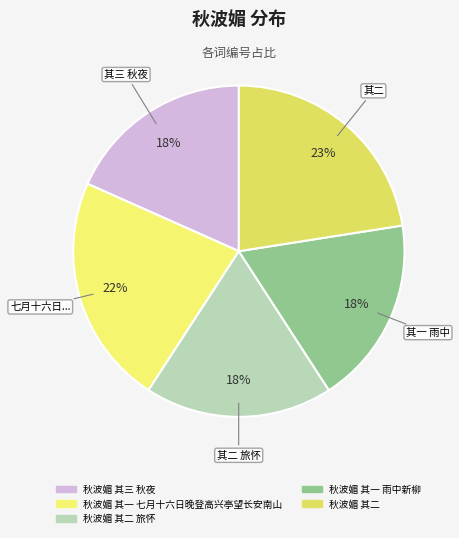

How many slices are in this pie chart?

5